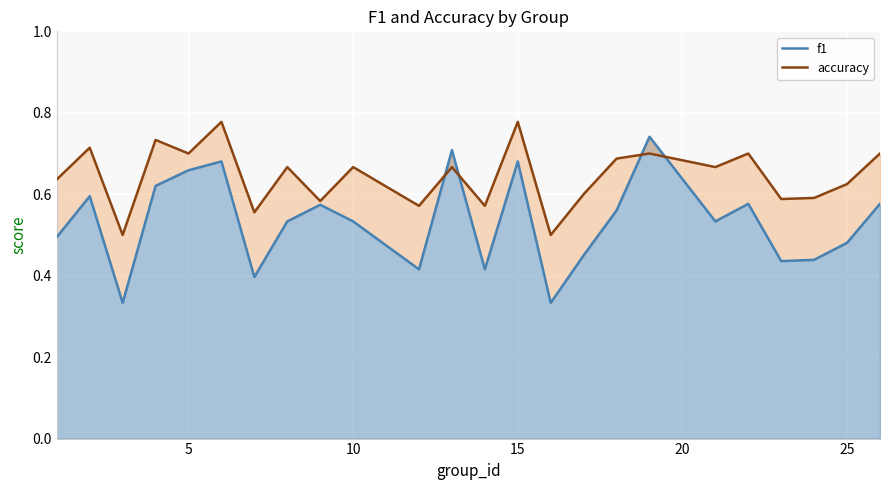

Which has a higher value, 20 or 9?

9